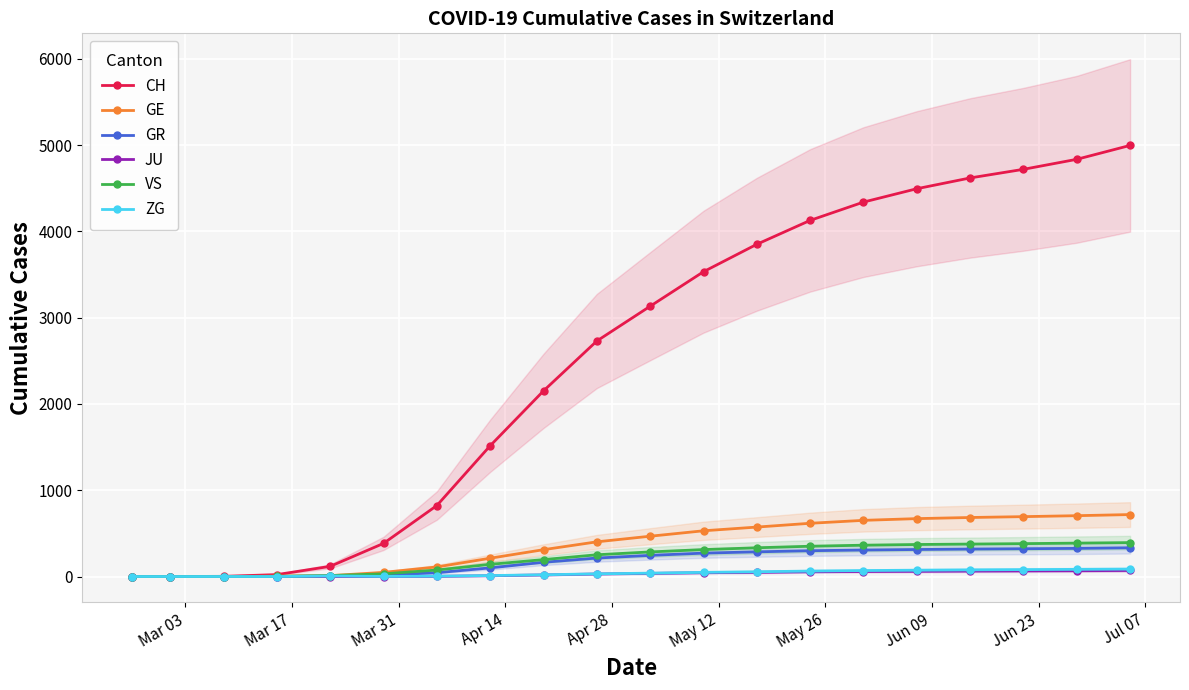

What is the highest value of the CH series?

4997